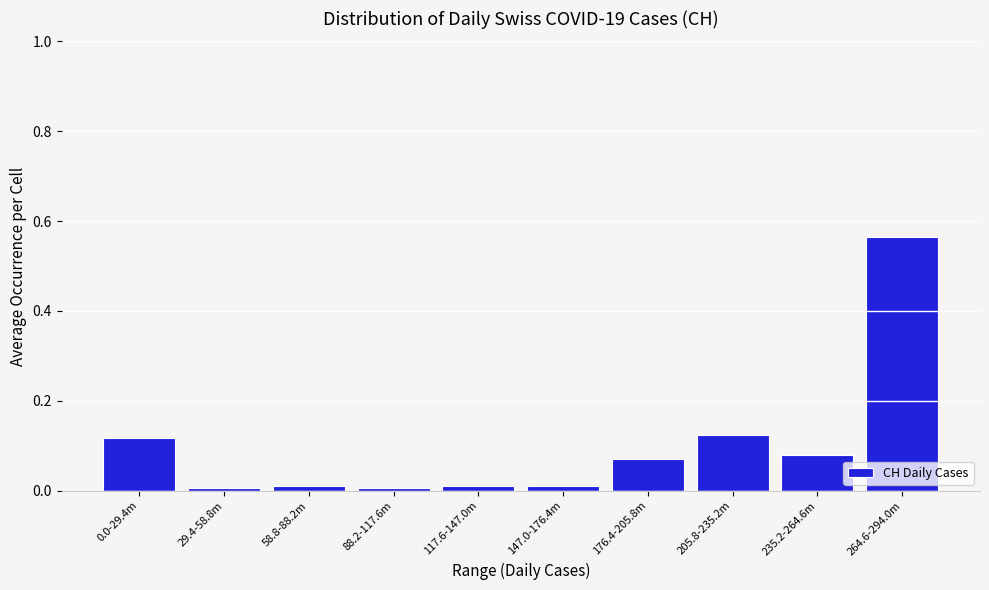

What is the sum of all values?

1.0